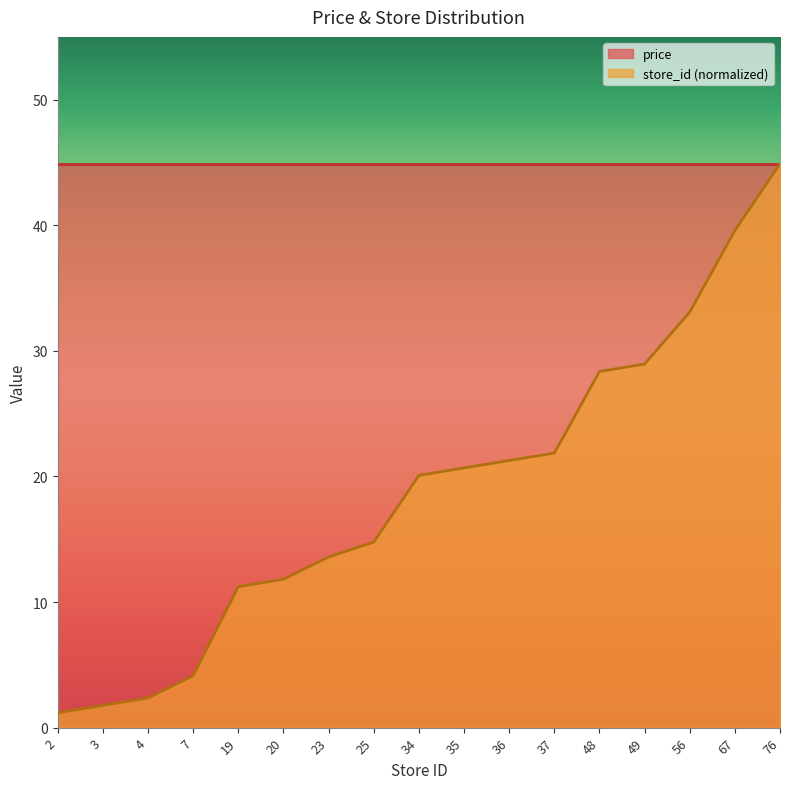

Where is the data nearest to the value 23?

37